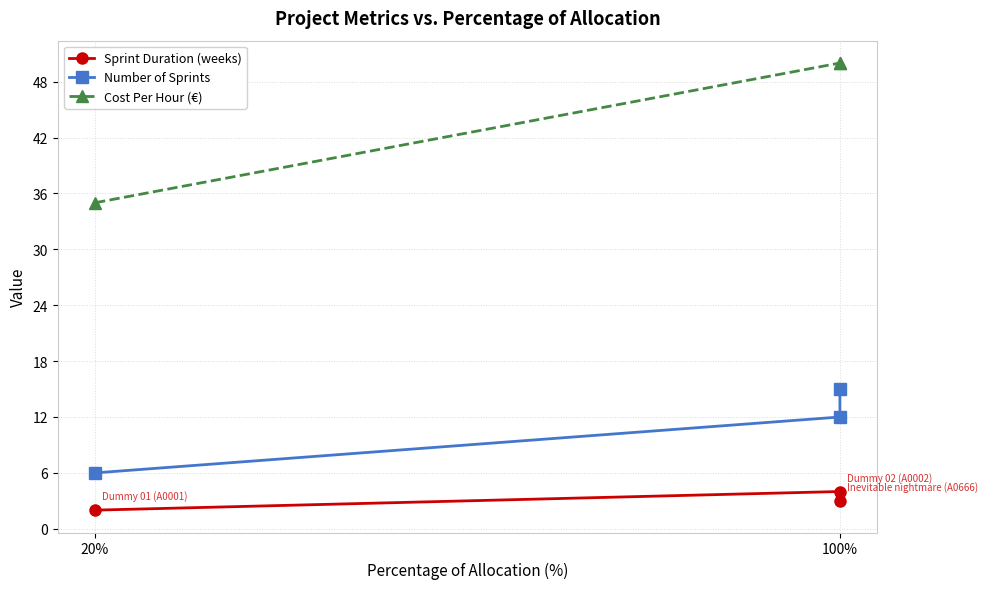

Is the value of Number of Sprints at 100% greater than the value of Sprint Duration (weeks) at 20%?

Yes